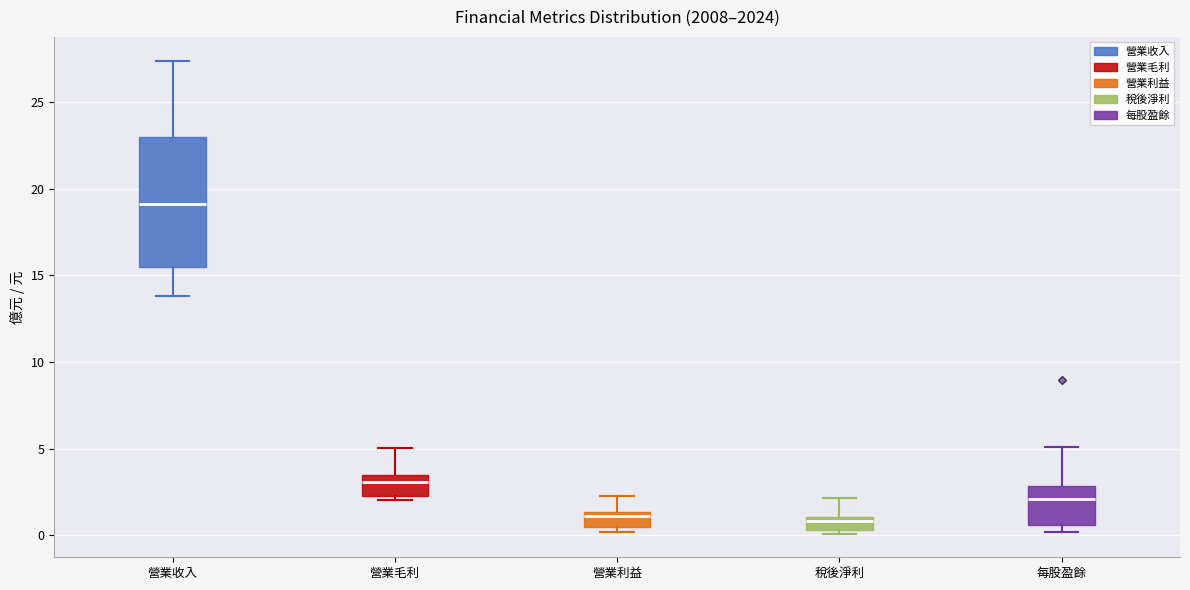

Reading left to right, read every box against the y-axis: the position of its median line, the range the box covers, and the ends of its whiskers. The values are not printed on the chart, so give them approximately, as read against the axis.

營業收入: median 19.0, box 15.5 to 23.0, whiskers 14.0 to 27.5
營業毛利: median 3.0, box 2.5 to 3.5, whiskers 2.0 to 5.0
營業利益: median 1.0, box 0.5 to 1.5, whiskers 0.0 to 2.5
稅後淨利: median 1.0 (just below the box's upper edge), box 0.5 to 1.0, whiskers 0.0 to 2.0
每股盈餘: median 2.0, box 0.5 to 3.0, whiskers 0.0 to 5.0